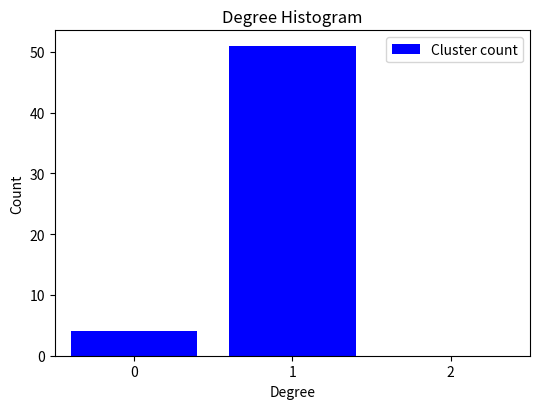

Reading left to right, transcribe all the data shown in this chart.

0=4	1=51